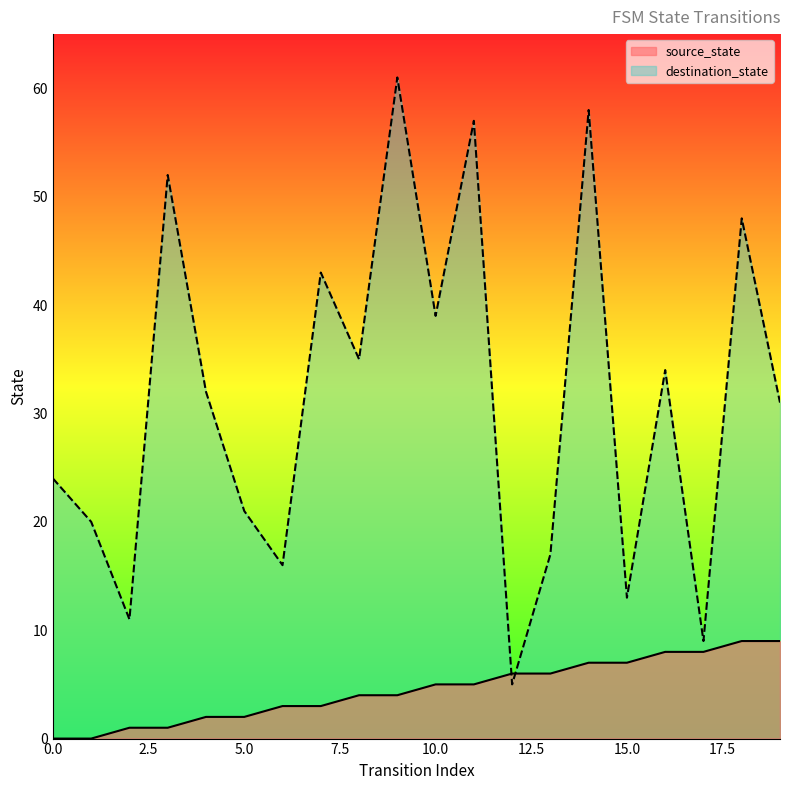

True or false: destination_state has more than 0 points higher than both neighbors.

True